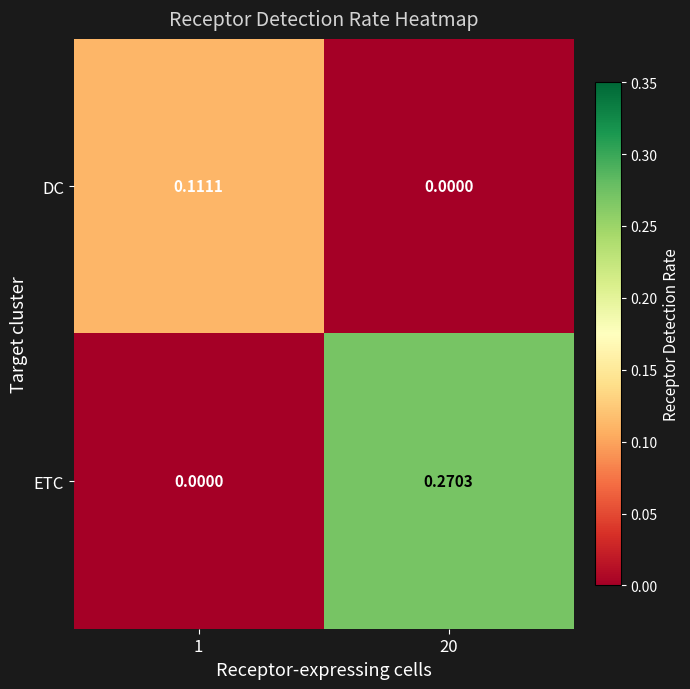

Which series has the largest total across all categories?

ETC